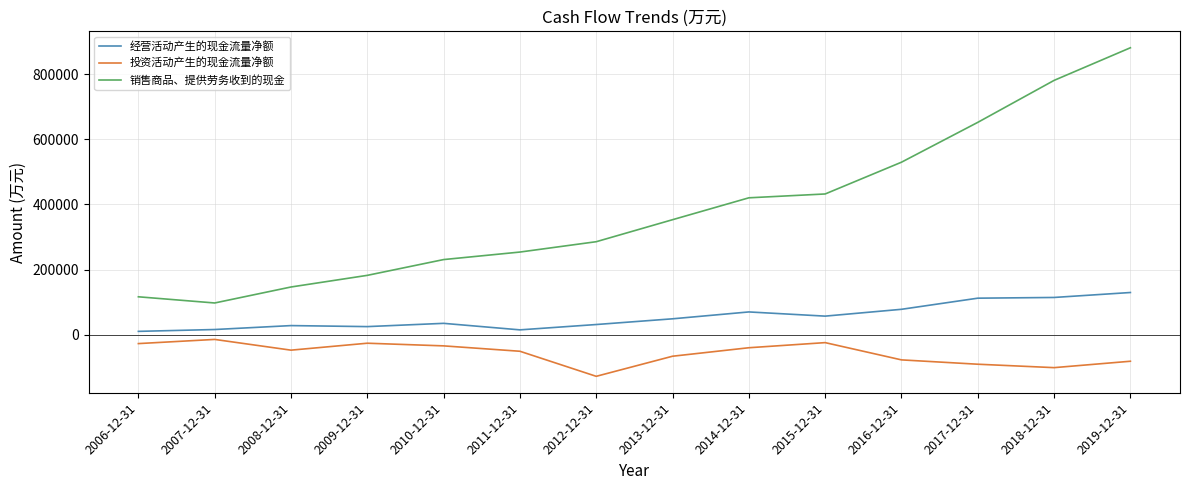

True or false: 销售商品、提供劳务收到的现金 has a value of 253844 at 2011-12-31.

True